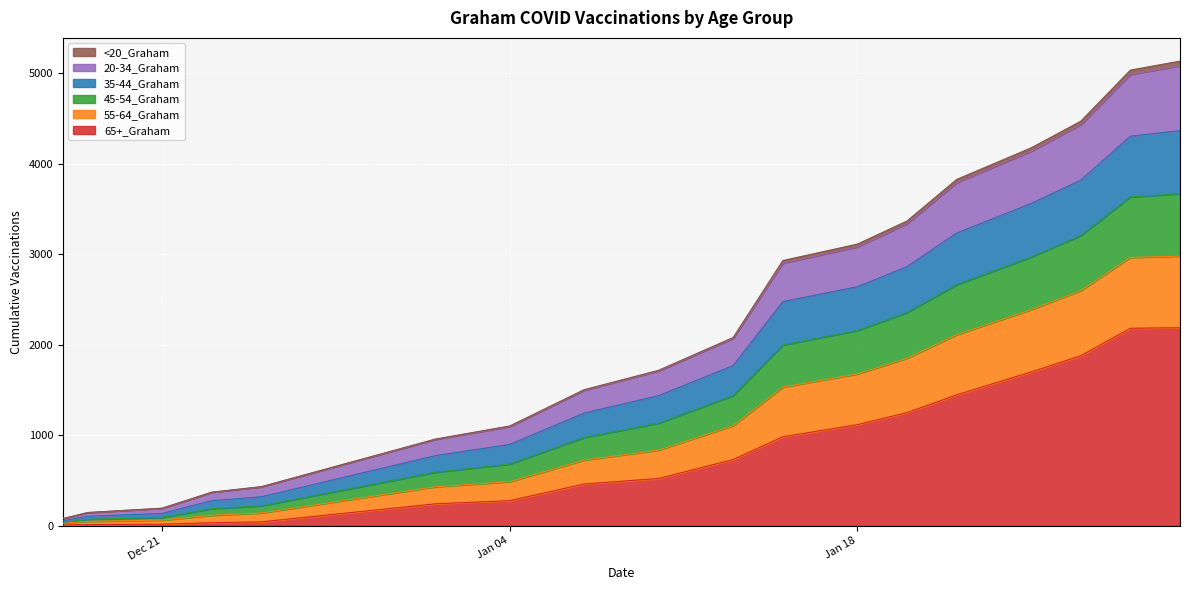

True or false: 65+_Graham and 35-44_Graham intersect in this chart.

False